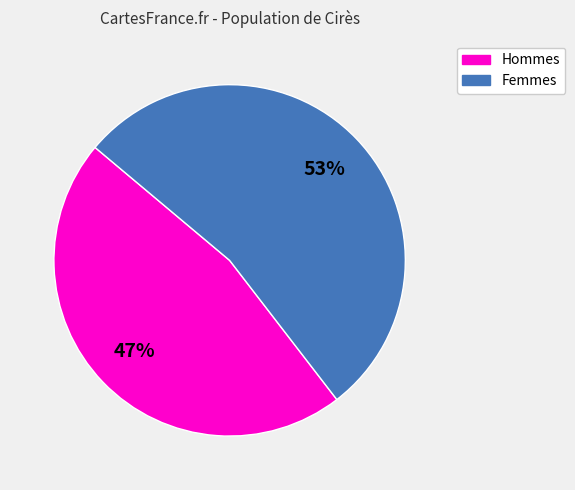

To the nearest percent, what is the average slice percentage?

50%